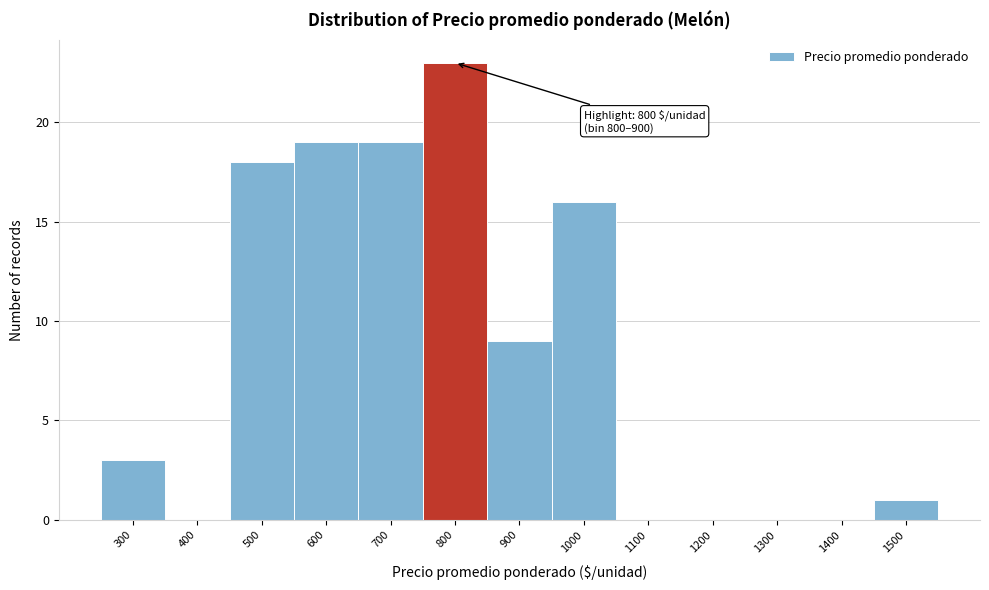

Reading right to left, list all the values displayed in this chart.

1500=1	1400=0	1300=0	1200=0	1100=0	1000=16	900=9	800=23	700=19	600=19	500=18	400=0	300=3